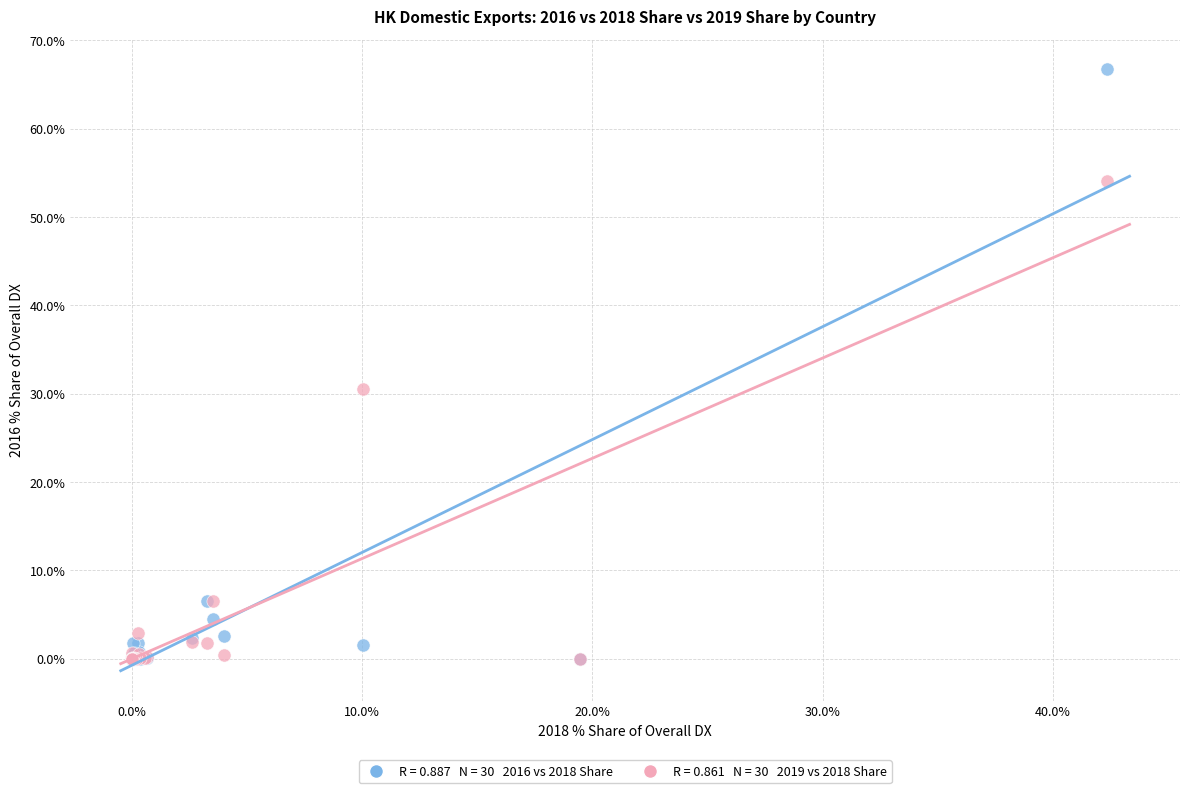

Across all series, what Y value is closest to 33?

30.6